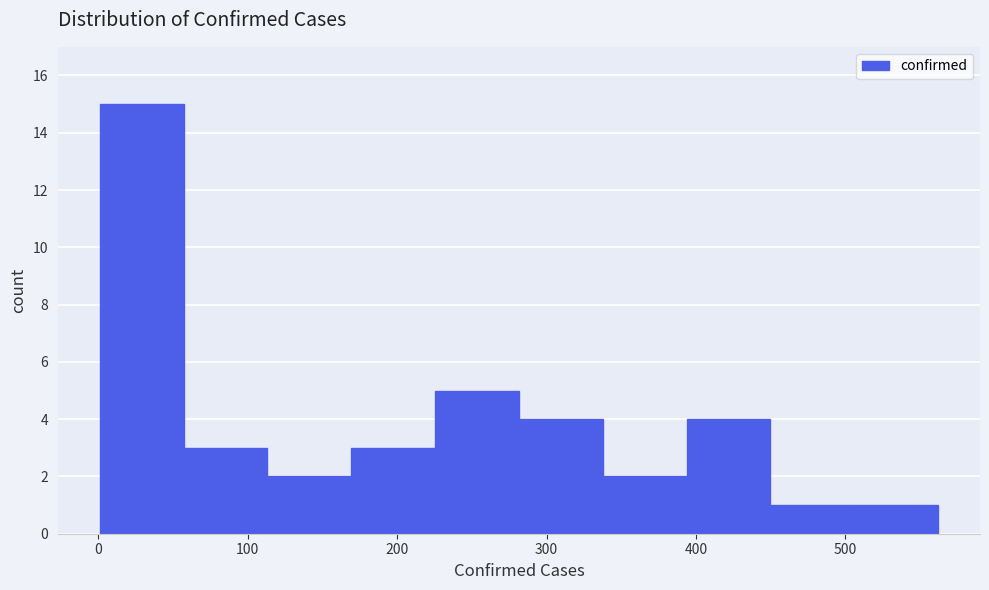

Over which range of the x-axis is the bar tallest?

0 to 60